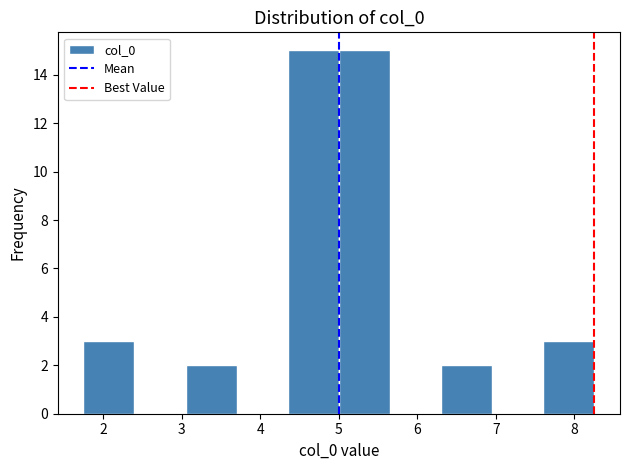

Reading left to right, list every bar in this chart as the range it spans on the x-axis followed by its height. Neither the bar edges nor the heights are printed on the chart, so give them approximately, as read against the axes.

1.7 to 2.4: 3
2.4 to 3.0: 0
3.0 to 3.7: 2
3.7 to 4.3: 0
4.3 to 5.0: 15
5.0 to 5.7: 15
5.7 to 6.3: 0
6.3 to 7.0: 2
7.0 to 7.6: 0
7.6 to 8.3: 3